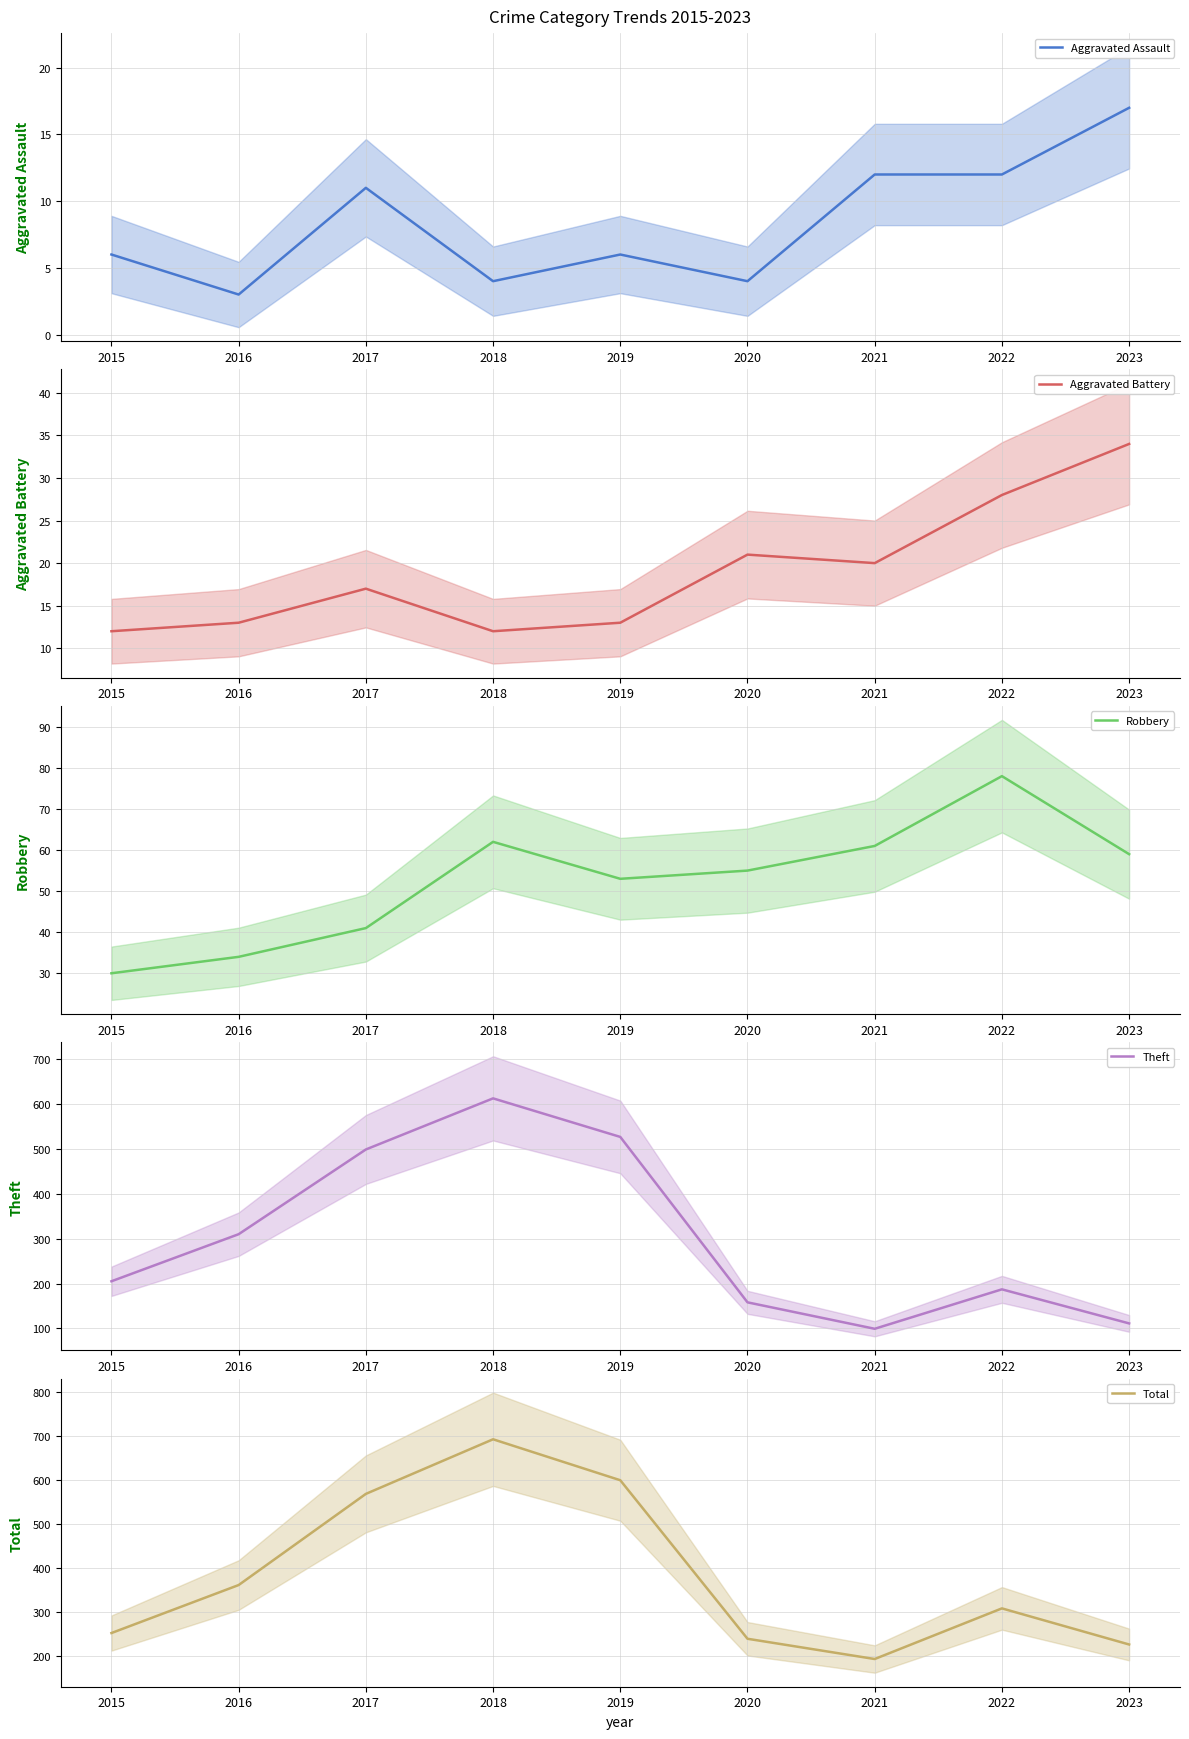

True or false: Aggravated Battery and Robbery cross at least once.

False